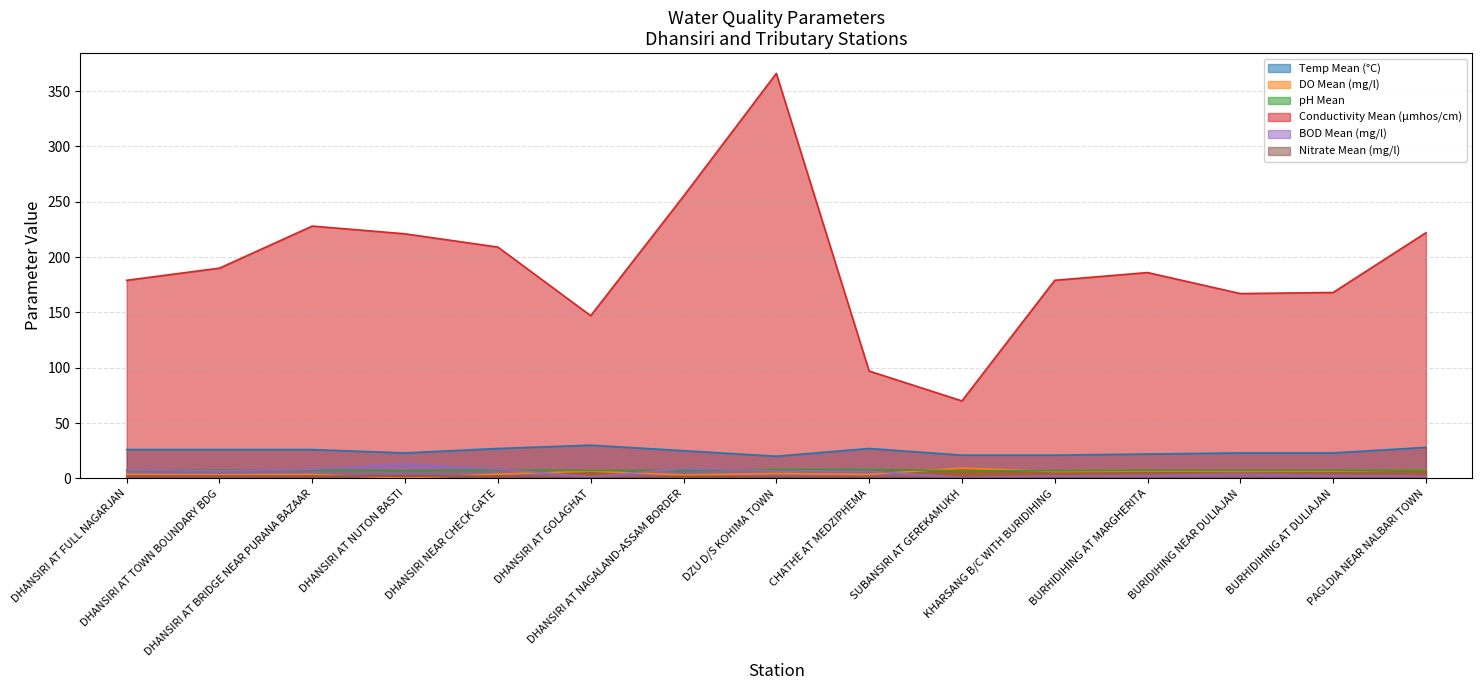

Where is Nitrate Mean (mg/l) nearest to the value 1?

CHATHE AT MEDZIPHEMA